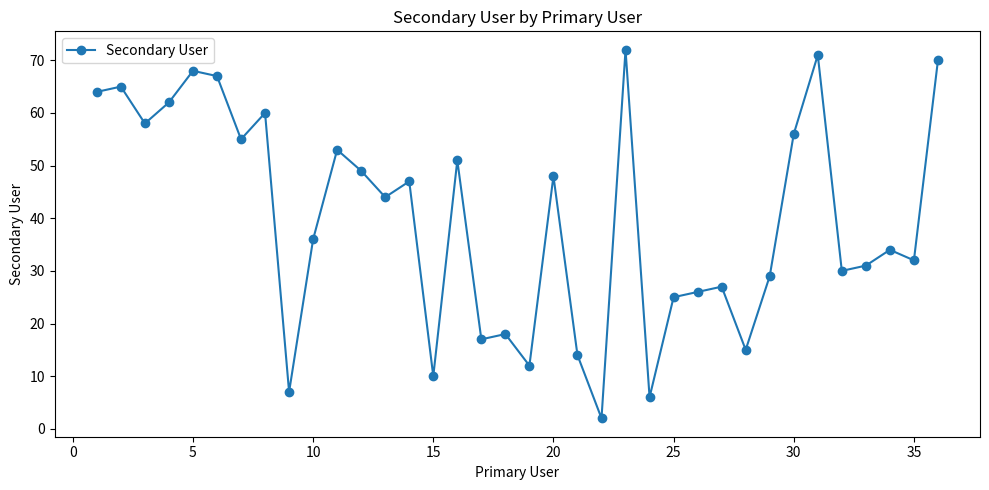

What is the greatest value displayed?

72